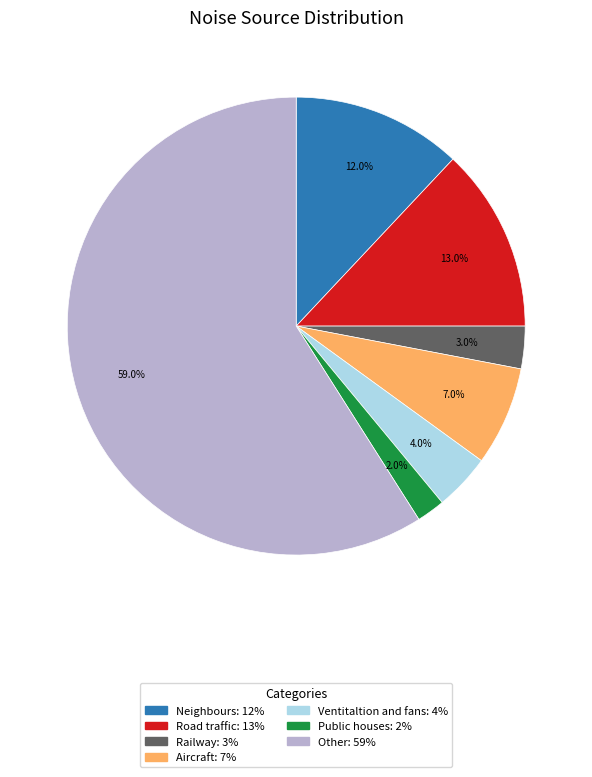

Is there any slice that represents more than half of the pie?

Yes